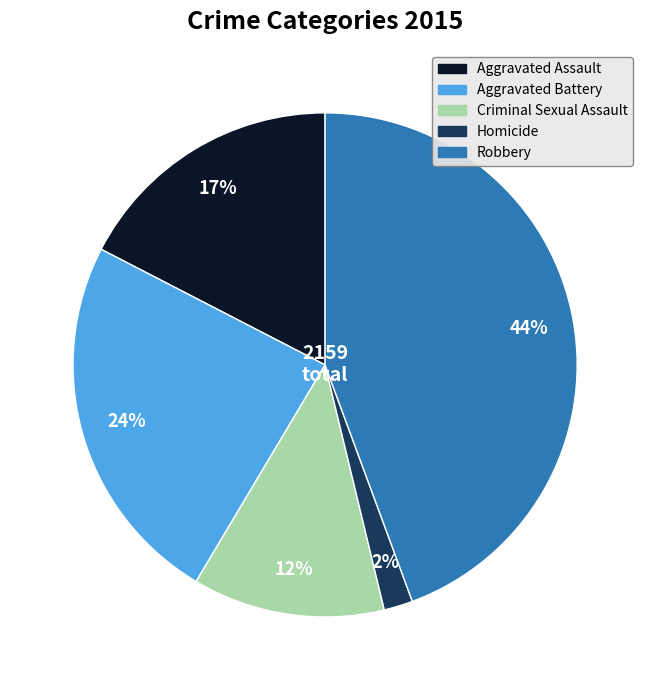

Is it true that Robbery is 32% of the pie?

False